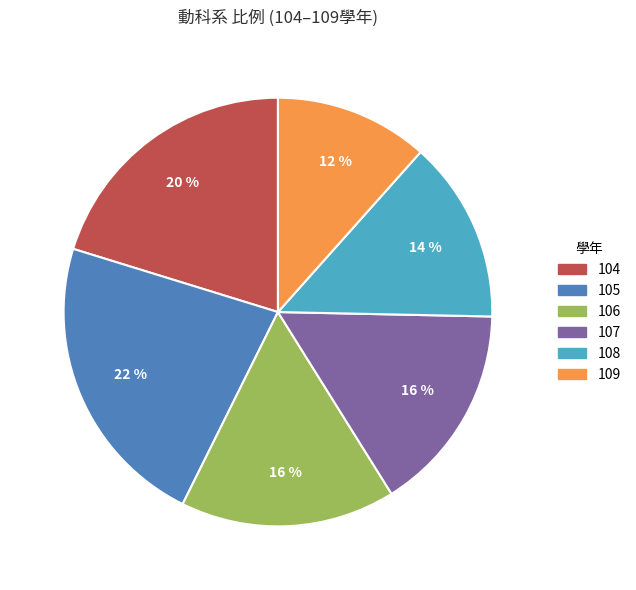

How many segments does this pie chart have?

6